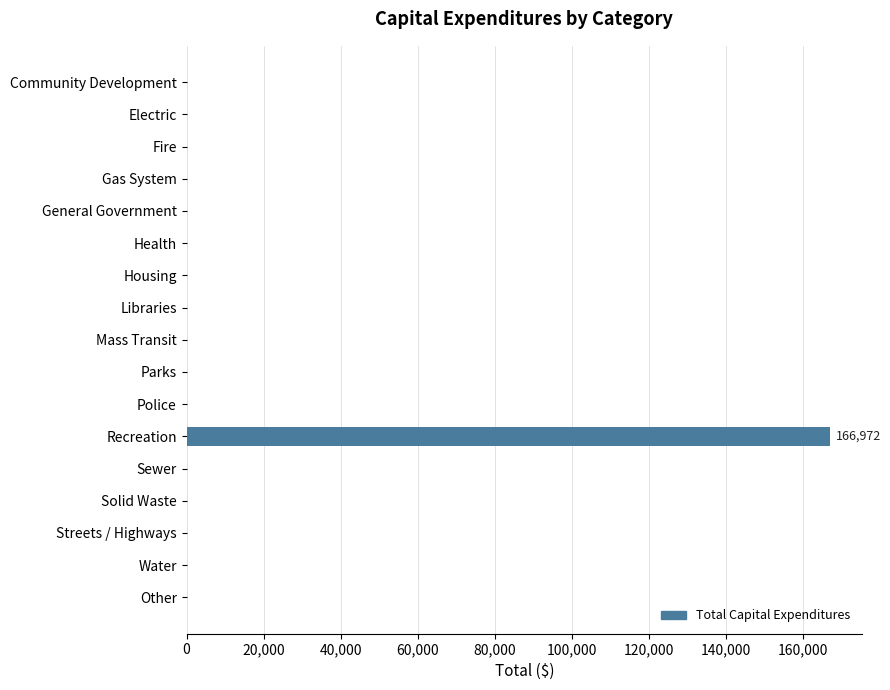

True or false: the data shows 106178 at Police.

False